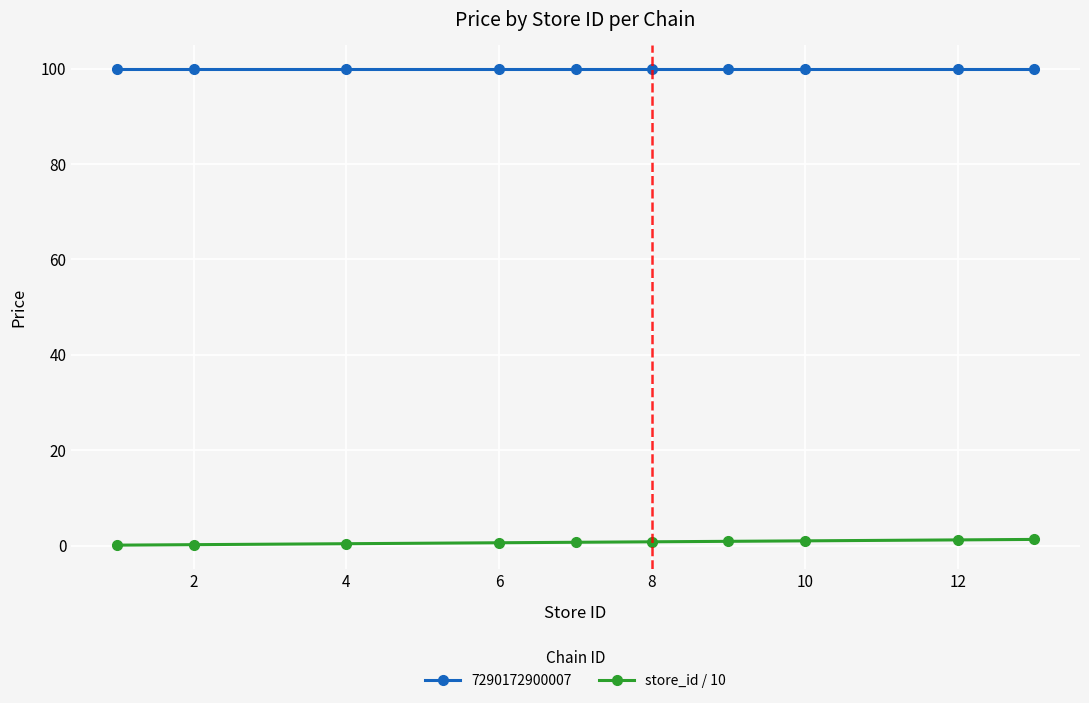

What is the average value of the store_id / 10 series?

0.7